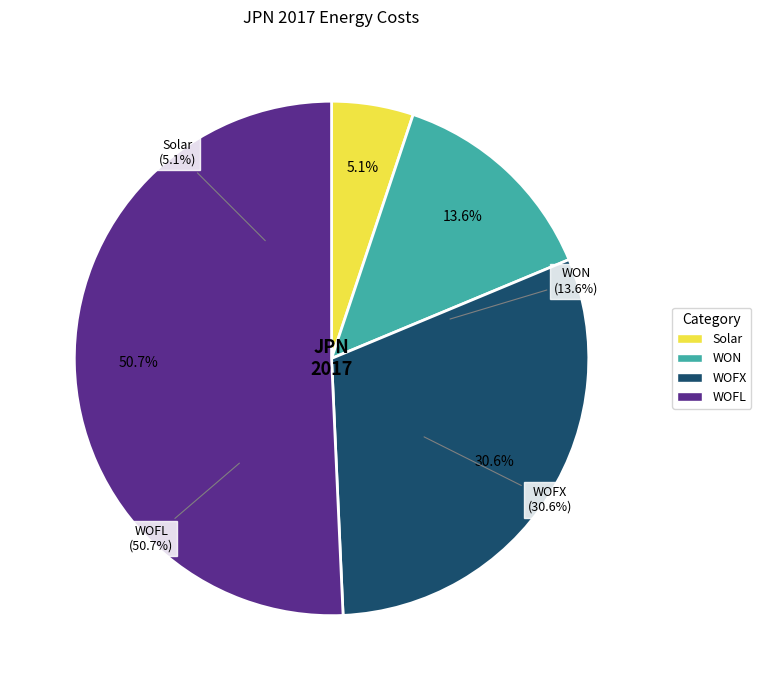

What is the change in value from Solar to WON?

+2147.0